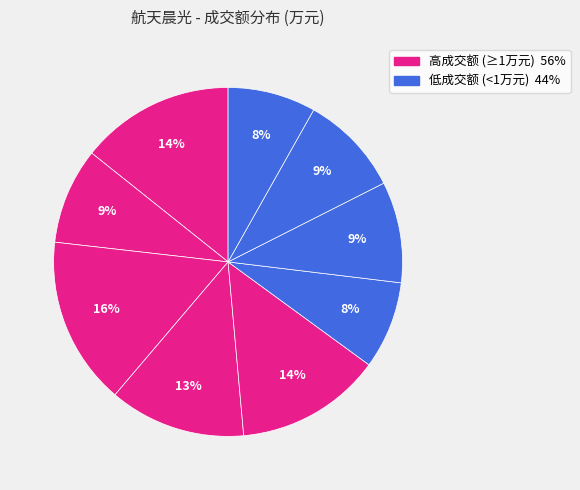

Is there any slice that represents more than half of the pie?

No